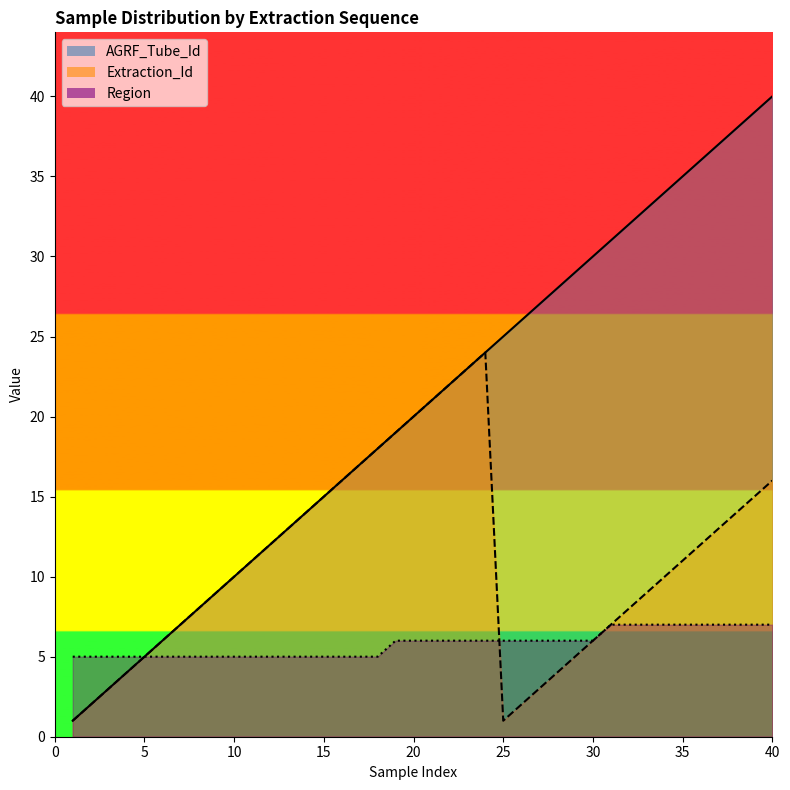

Reading left to right, transcribe all the data shown in this chart.

AGRF_Tube_Id: 1	2	3	4	5	6	7	8	9	10	11	12	13	14	15	16	17	18	19	20	21	22	23	24	25	26	27	28	29	30	31	32	33	34	35	36	37	38	39	40
Extraction_Id: 1	2	3	4	5	6	7	8	9	10	11	12	13	14	15	16	17	18	19	20	21	22	23	24	1	2	3	4	5	6	7	8	9	10	11	12	13	14	15	16
Region: 5	5	5	5	5	5	5	5	5	5	5	5	5	5	5	5	5	5	6	6	6	6	6	6	6	6	6	6	6	6	7	7	7	7	7	7	7	7	7	7